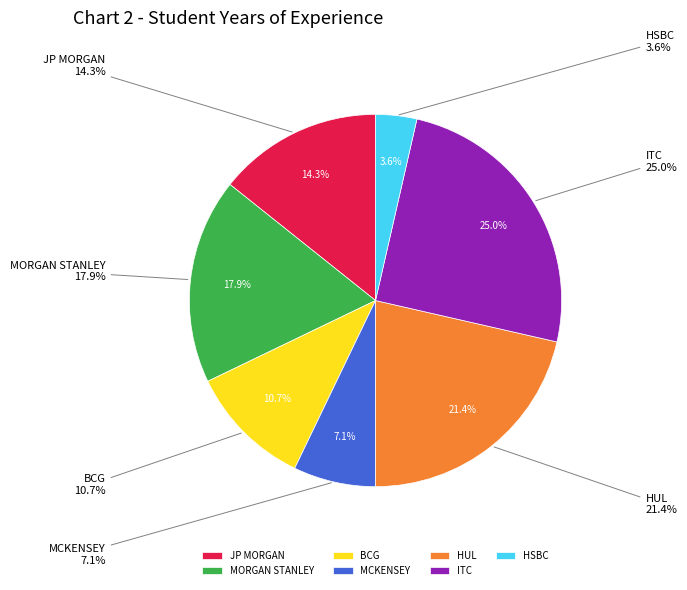

To the nearest percent, what is the average slice percentage?

14%